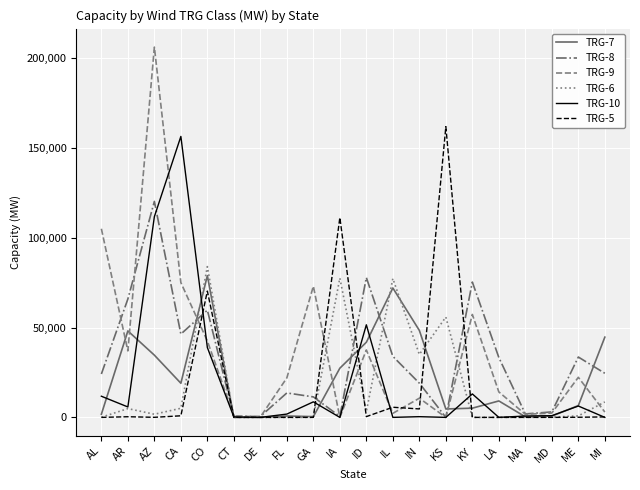

The value of TRG-10 at IA is 0. True or false?

True